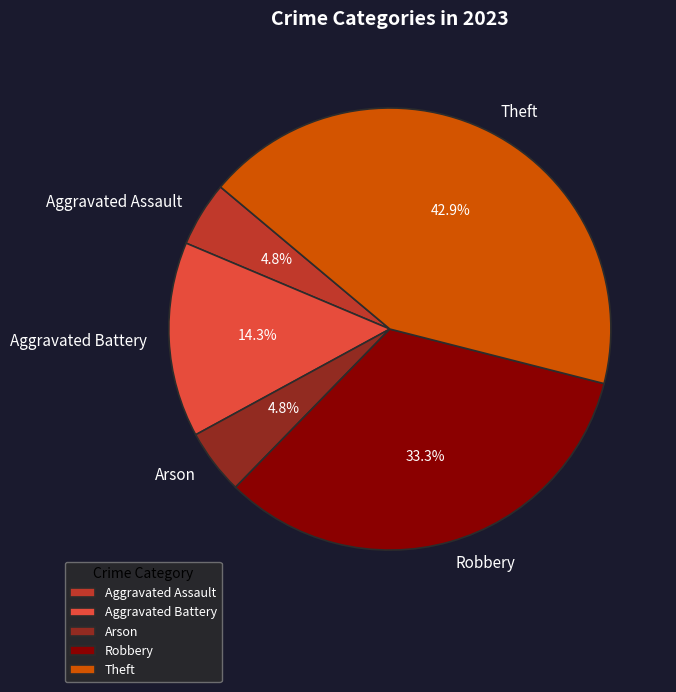

How many slices are in this pie chart?

5